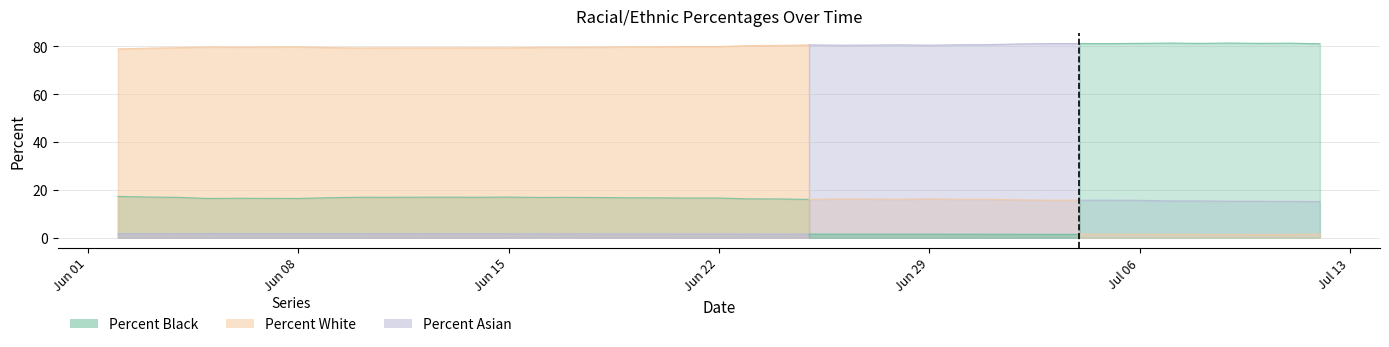

At which category is the sum across all series the highest?

07/06/2020